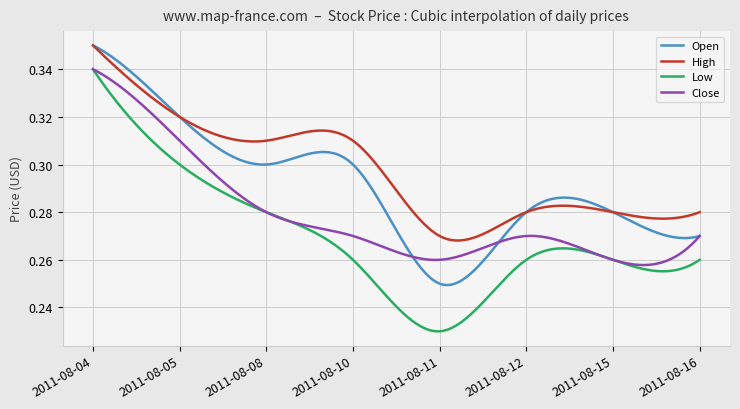

Rank the series by their average value, from lowest to highest.

Low, Close, Open, High